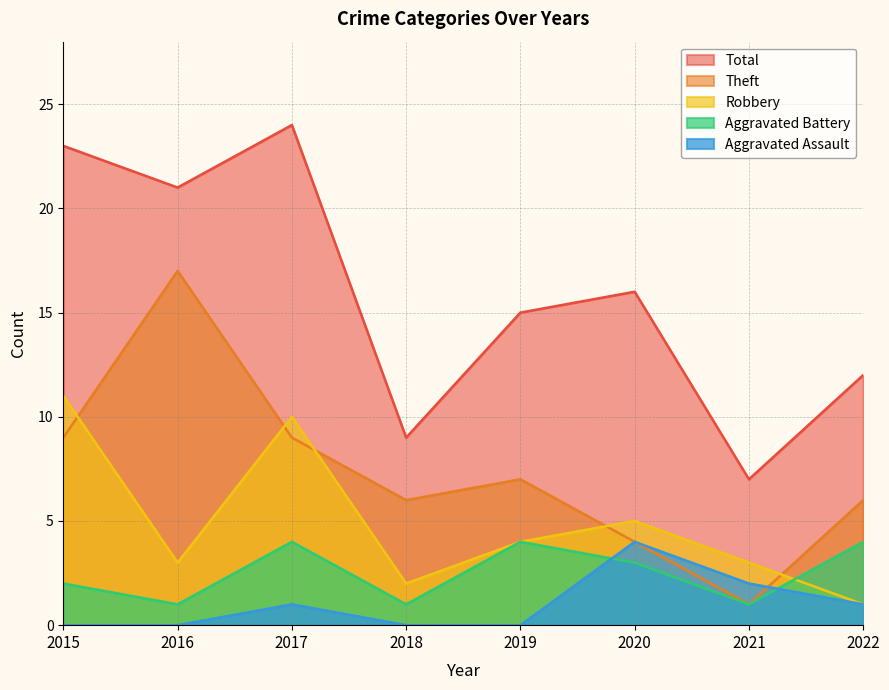

Where is Robbery nearest to the value 6?

2020